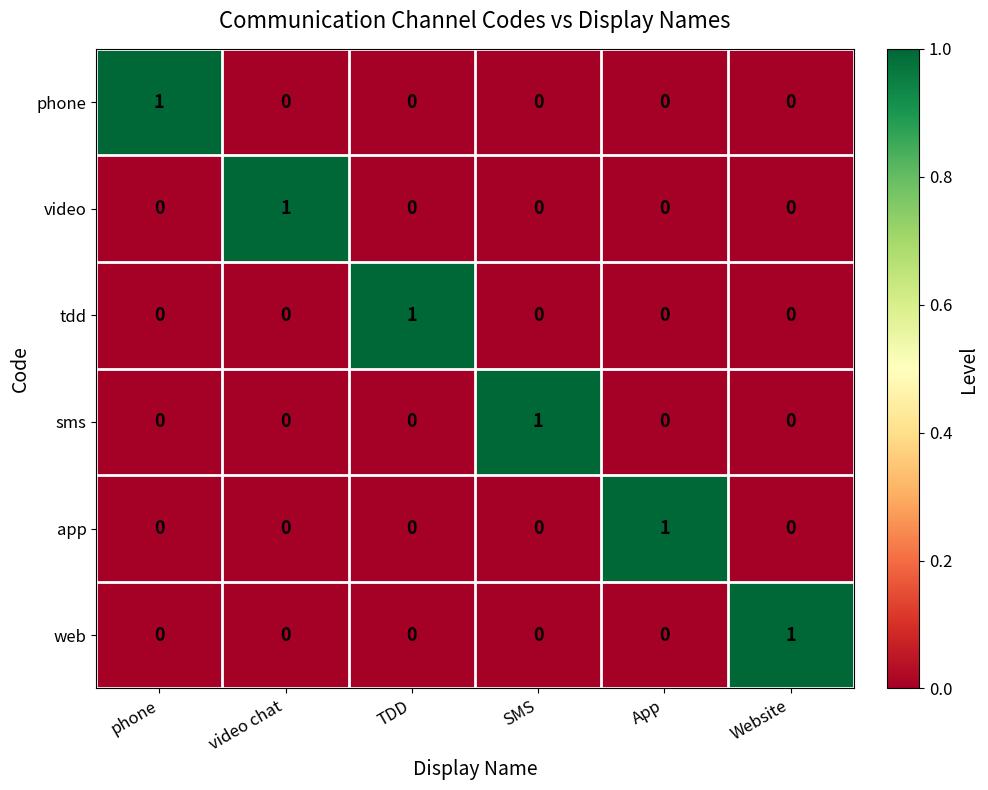

Which category has the highest value in the tdd series?

TDD